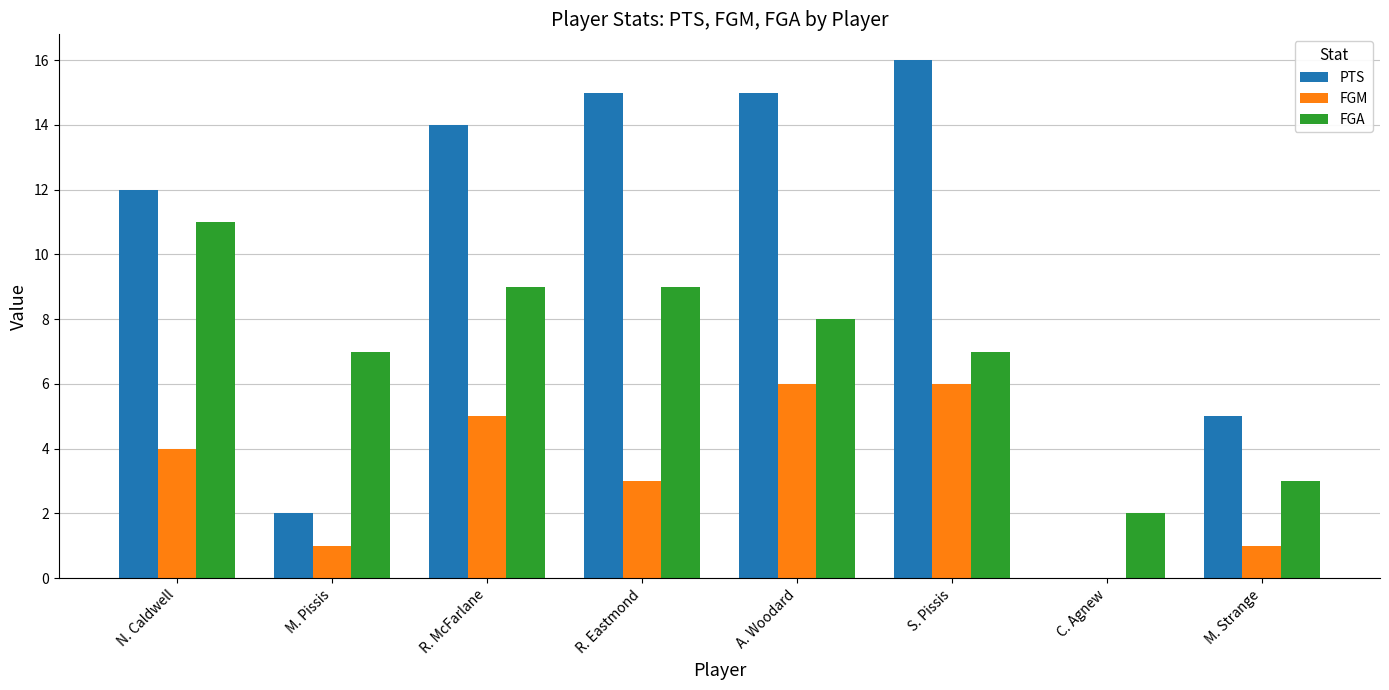

The FGM series shows 3 at N. Caldwell. True or false?

False